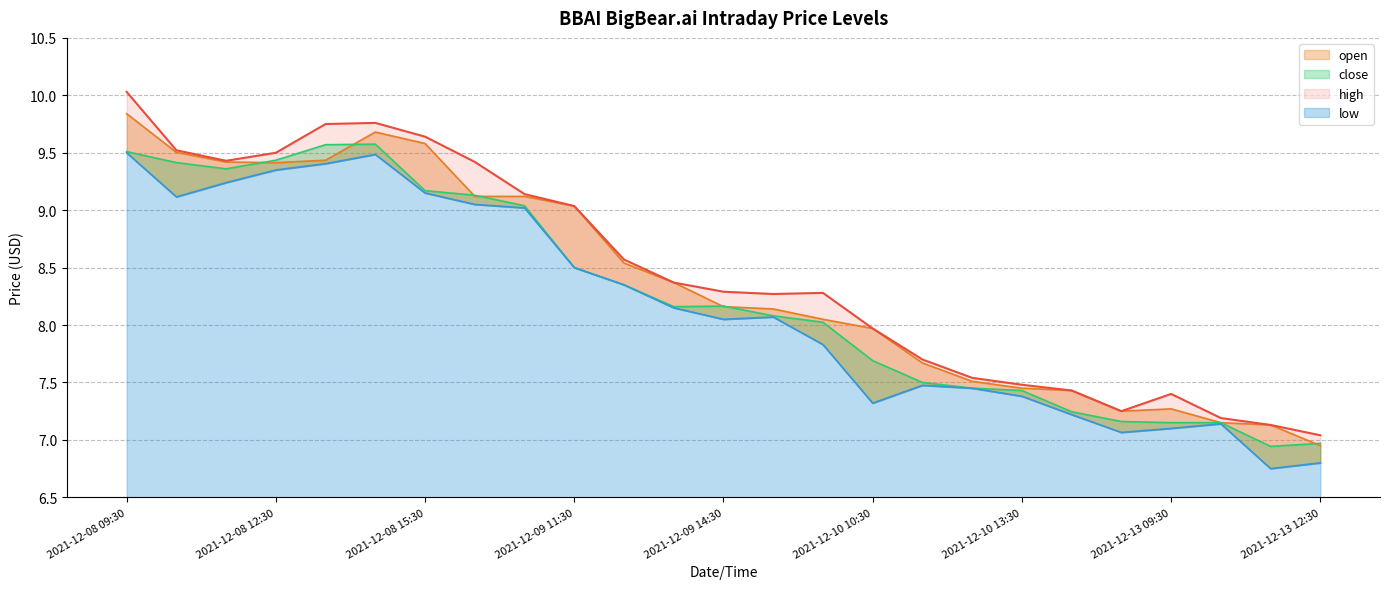

How many data points in open are less than 8?

10